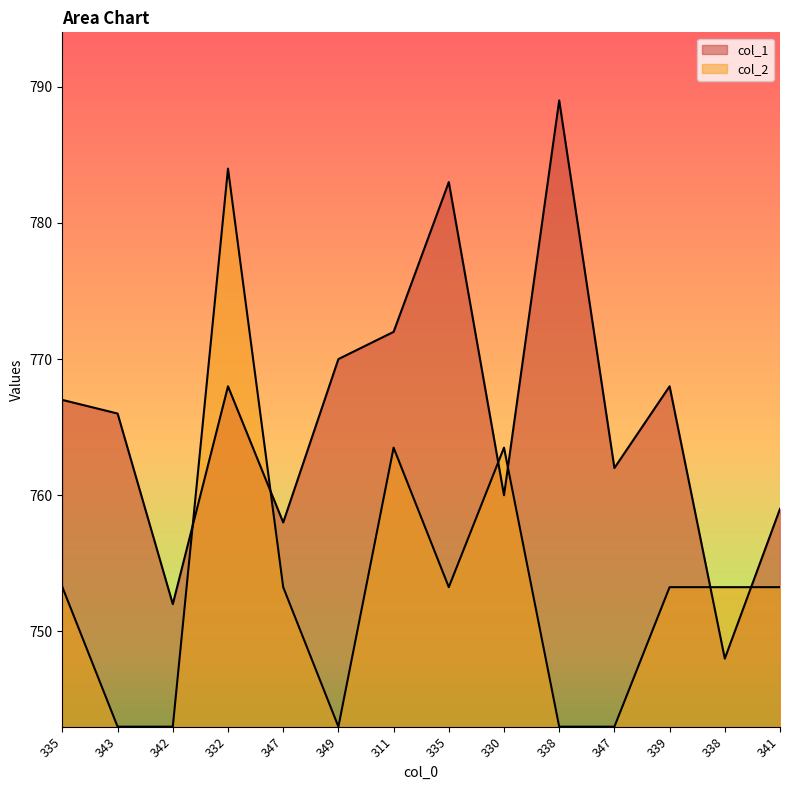

Which has a higher value, 339 or 332?

339